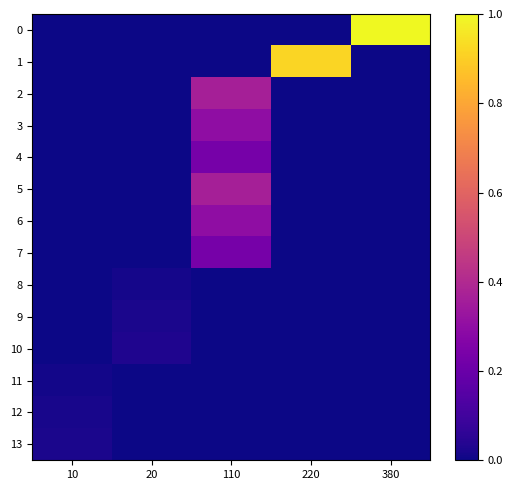

What is the difference between the highest and lowest values at 380?

1.0